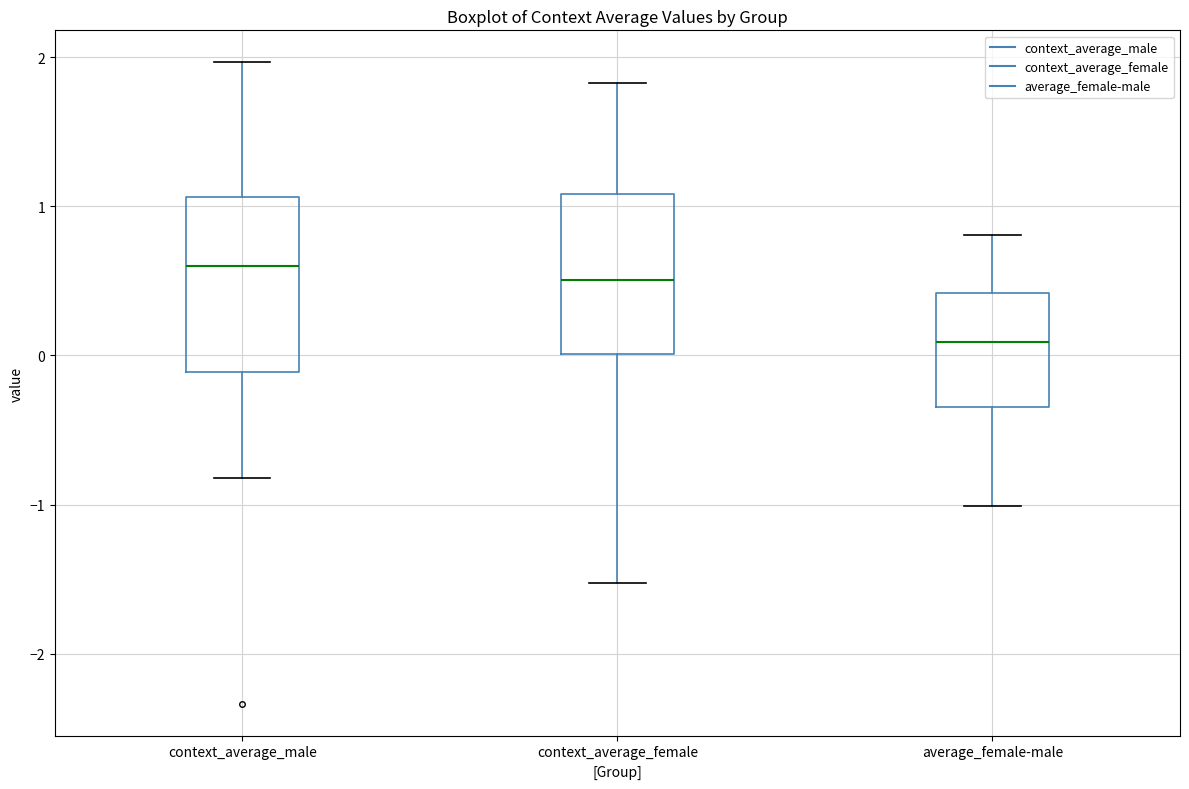

Reading left to right, read every box against the y-axis: the position of its median line, the range the box covers, and the ends of its whiskers. The values are not printed on the chart, so give them approximately, as read against the axis.

context_average_male: median 0.6, box -0.1 to 1.1, whiskers -0.8 to 2.0
context_average_female: median 0.5, box 0.0 to 1.1, whiskers -1.5 to 1.8
average_female-male: median 0.1, box -0.3 to 0.4, whiskers -1.0 to 0.8